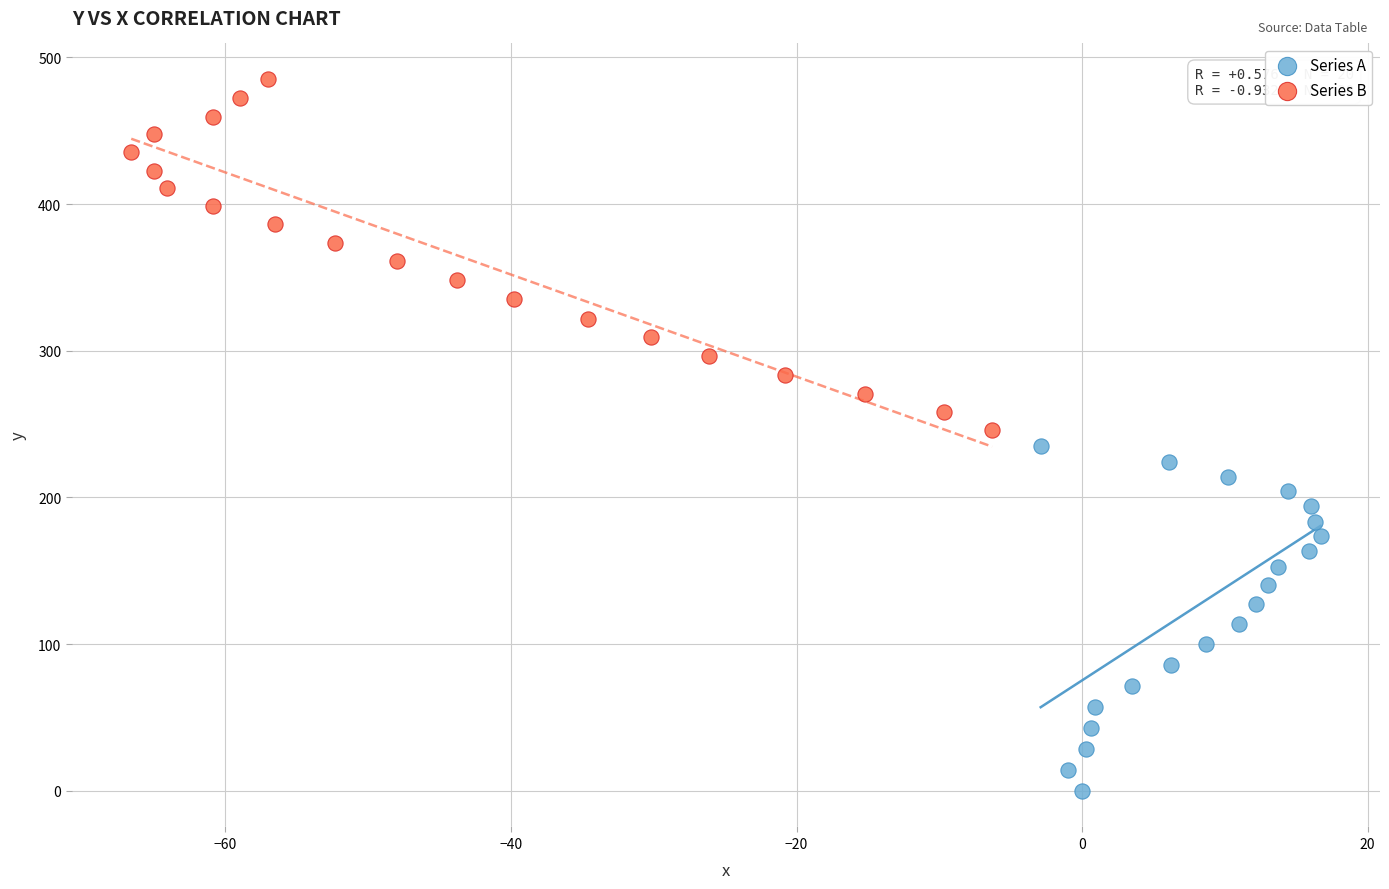

Which series has the widest spread of Y values?

Series B